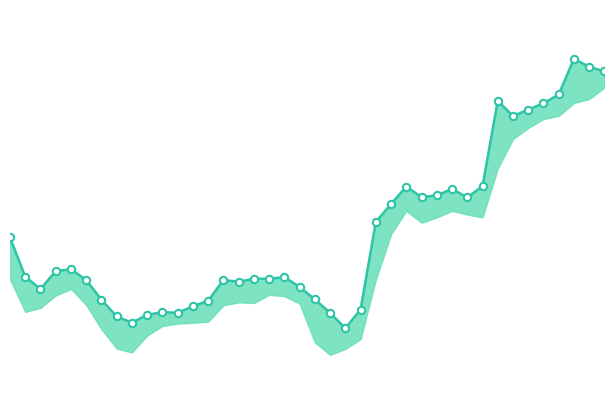

What is the change in value from 19 to 30?

+2.7